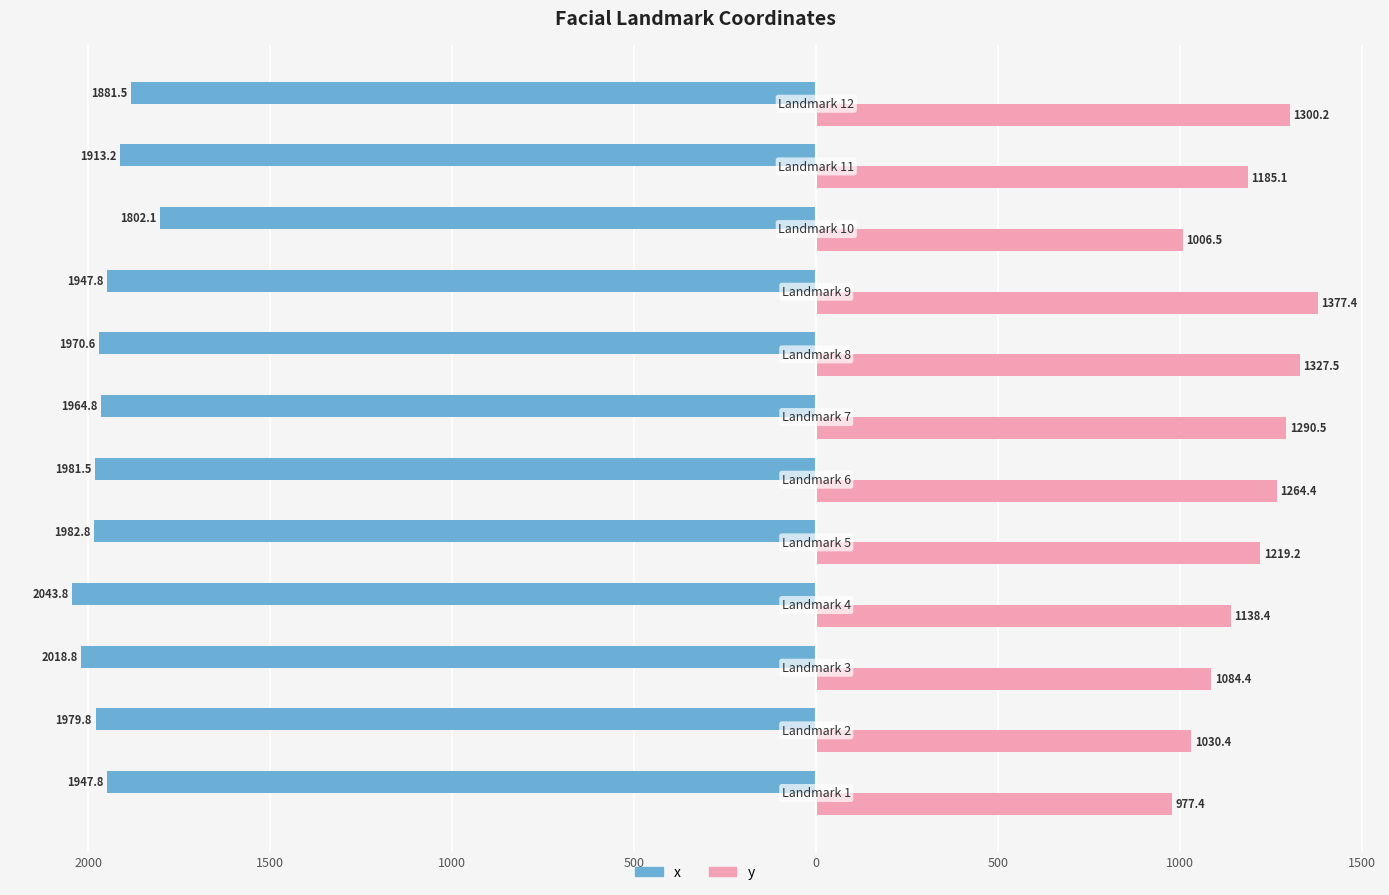

What are all the series names shown in the legend?

x, y